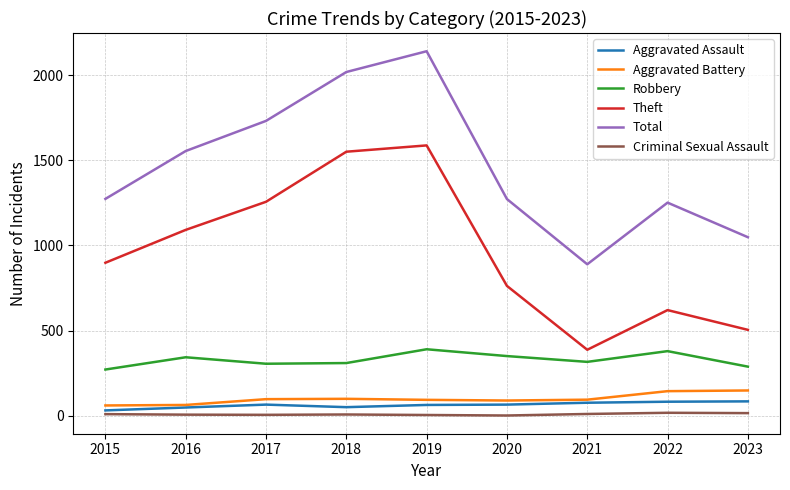

What is the minimum value for Robbery?

271